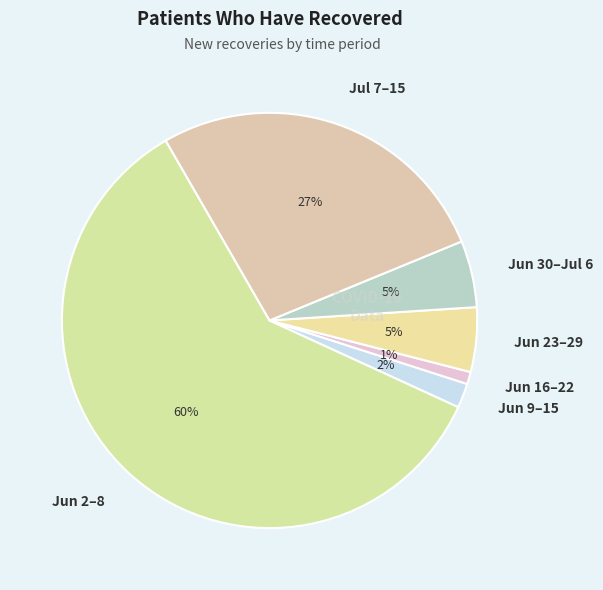

The Jun 23–29 slice represents 1% of the pie. True or false?

False